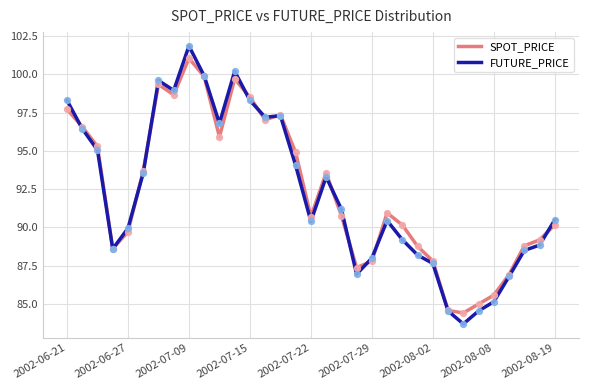

At how many categories does at least one series exceed 94?

13